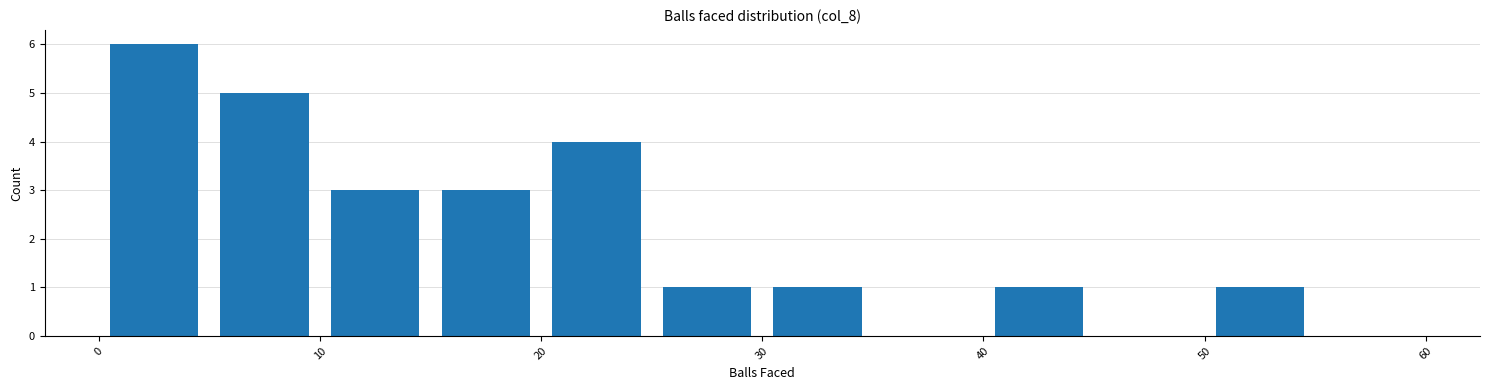

What is the height of the bar covering 30 to 35 on the x-axis? The values are not printed on the chart, so give them approximately, as read against the axis.

1